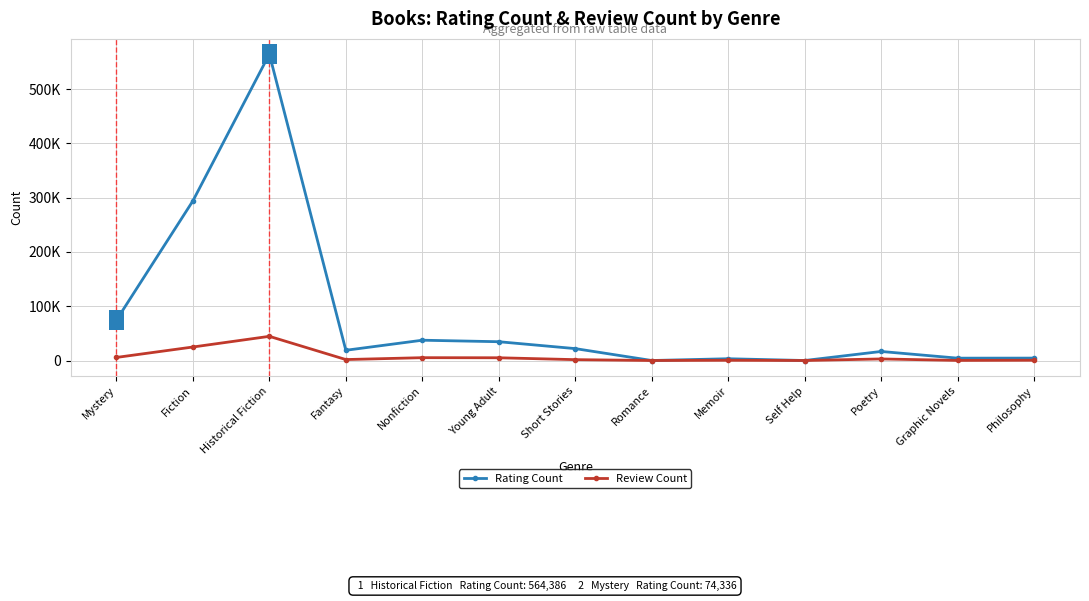

Between Fantasy and Nonfiction, which series saw the biggest shift?

Rating Count